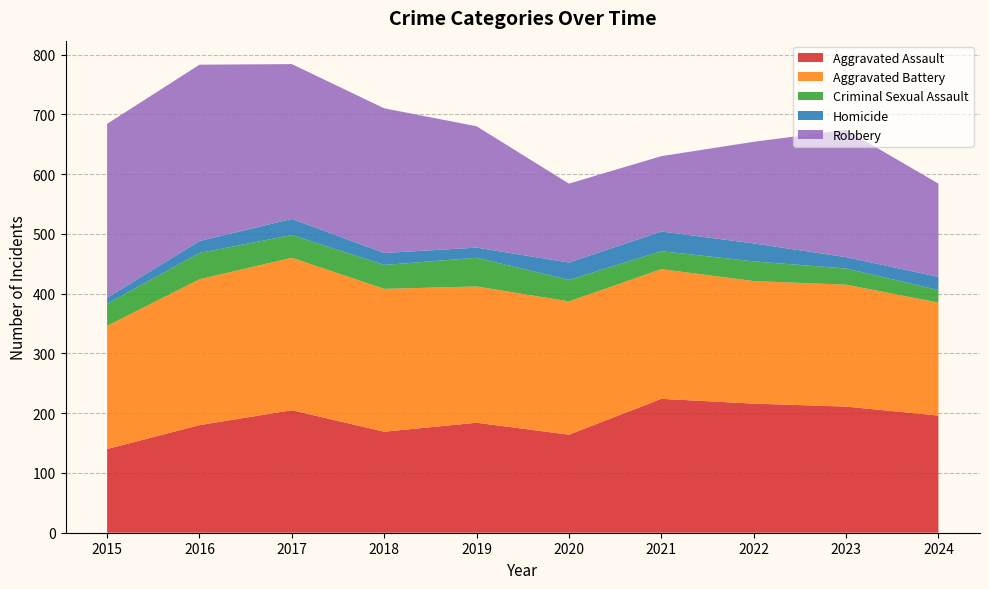

Reading left to right, transcribe all the data shown in this chart.

Aggravated Assault: 140	180	205	169	184	164	224	216	211	196
Aggravated Battery: 206	244	255	239	228	223	217	205	204	189
Criminal Sexual Assault: 37	44	38	40	48	36	30	33	27	21
Homicide: 10	20	27	20	17	29	33	30	19	22
Robbery: 291	295	259	242	203	132	126	170	213	156